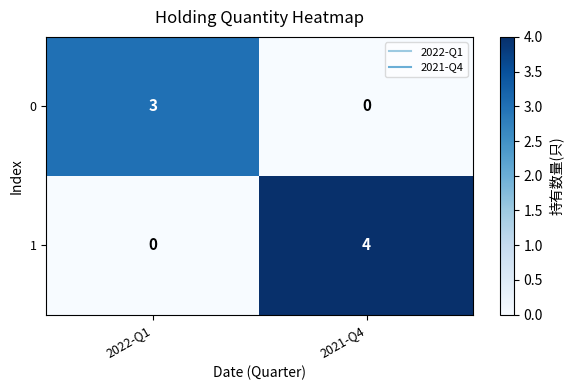

At which label does 0 reach its minimum?

2021-Q4